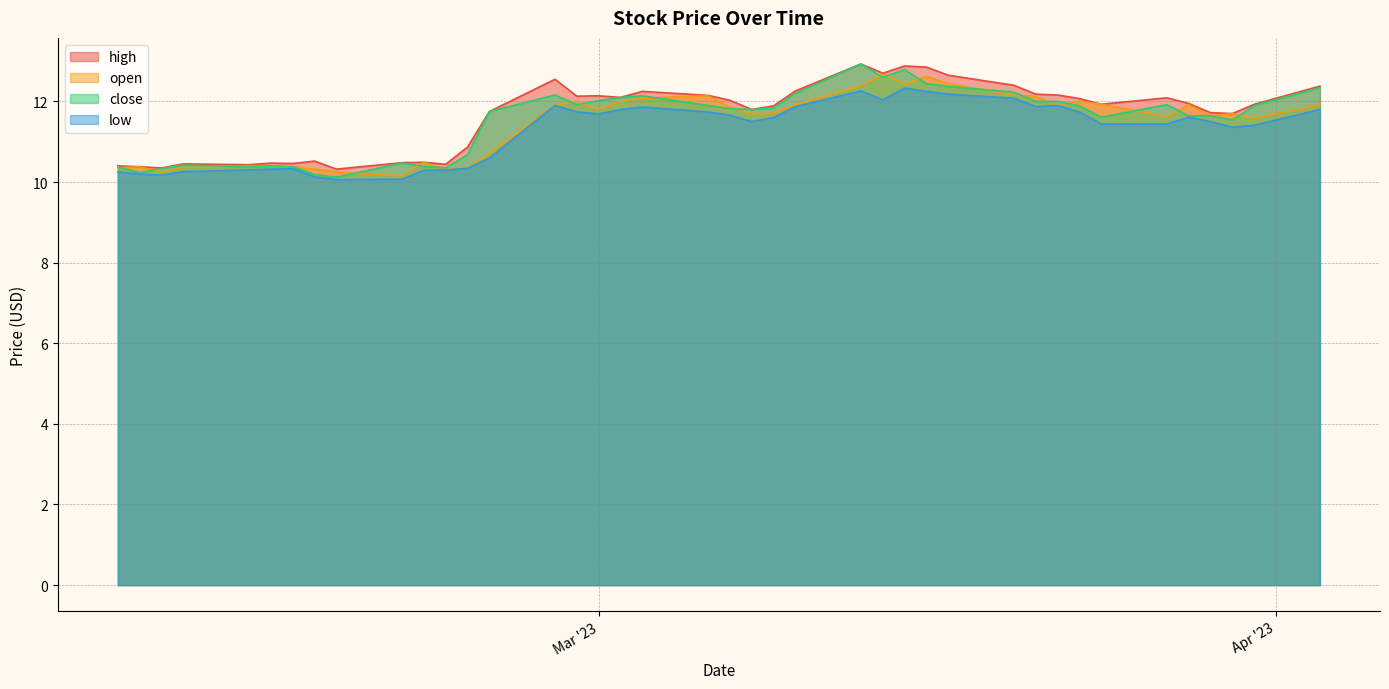

How many interior local peaks does the close series have?

9